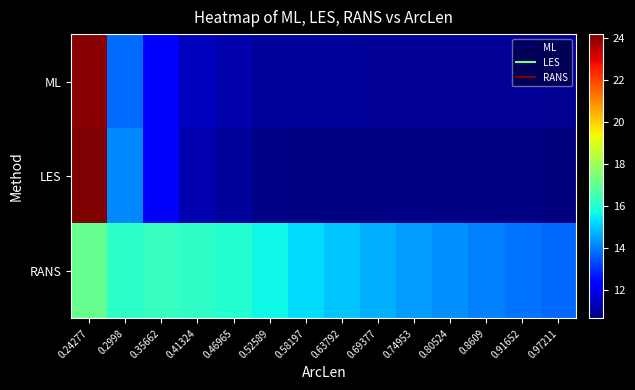

What is the greatest value displayed?

24.2